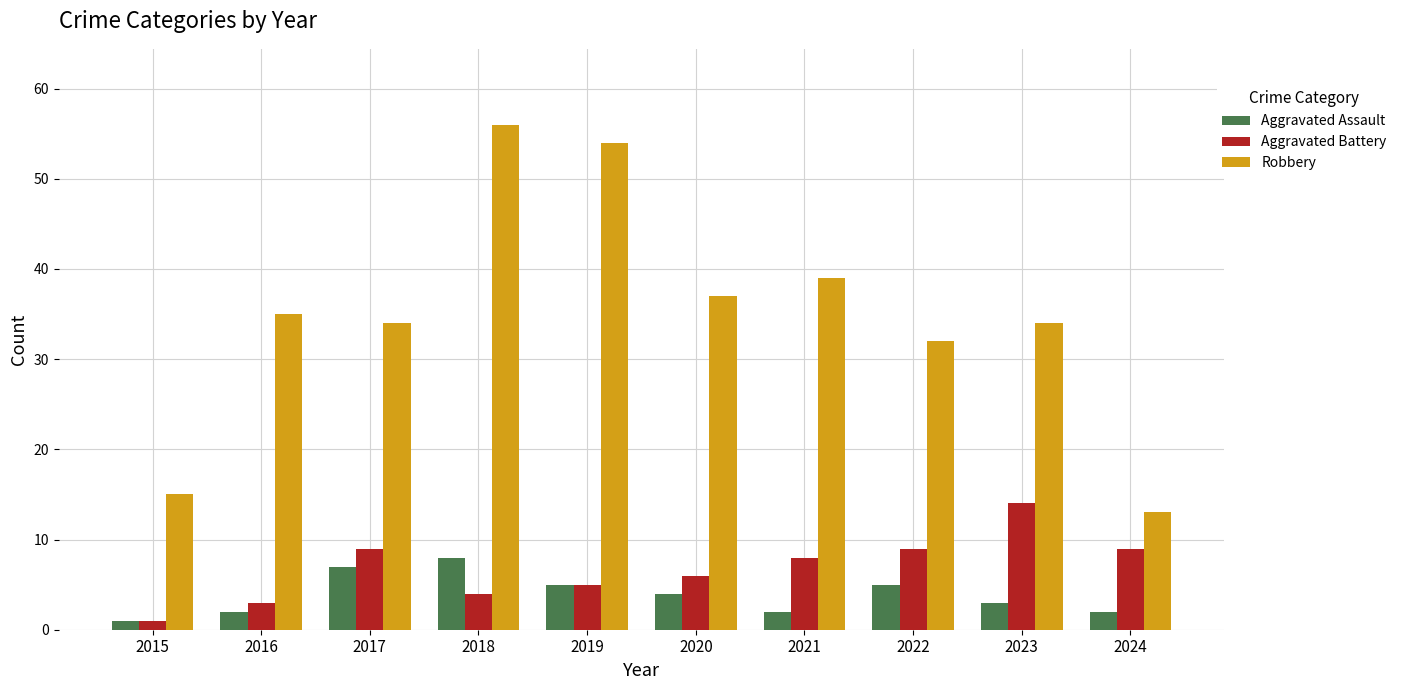

What is the spread (max minus min) of values at 2016?

33